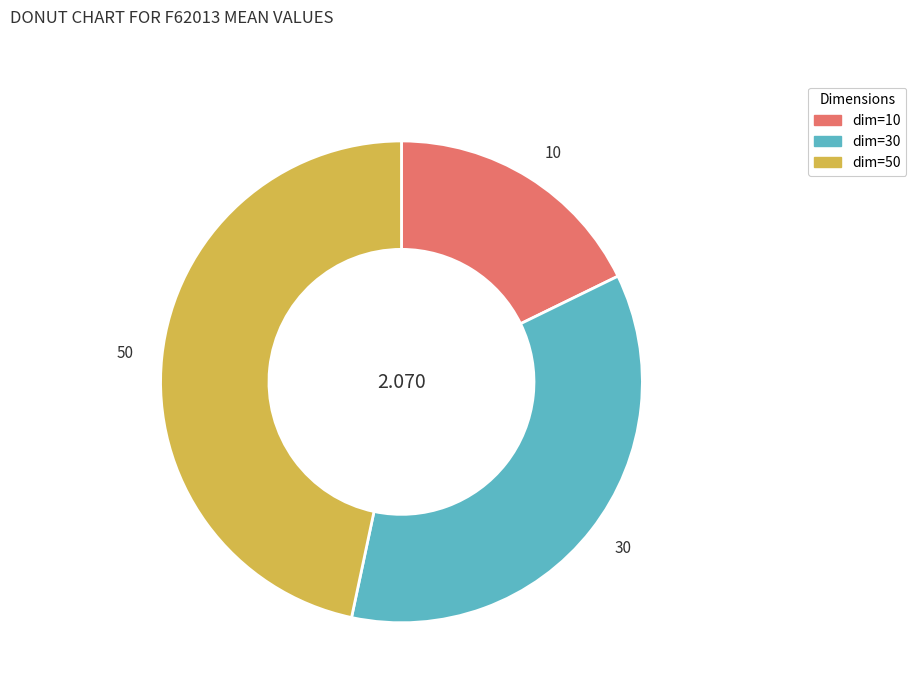

Between 50 and 10, which is larger?

50